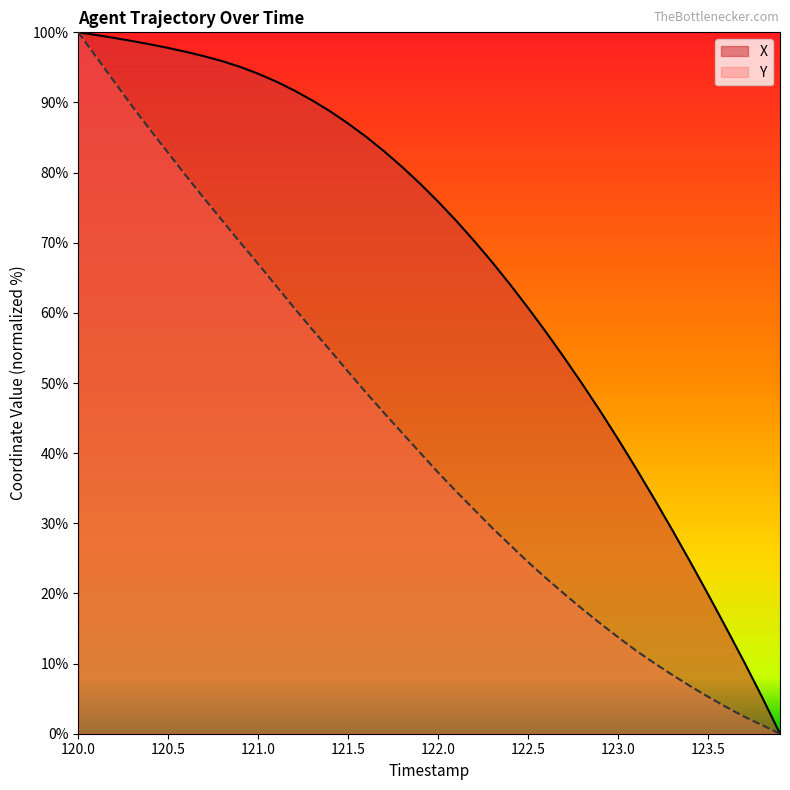

True or false: X has more than 1 interior local peaks.

False